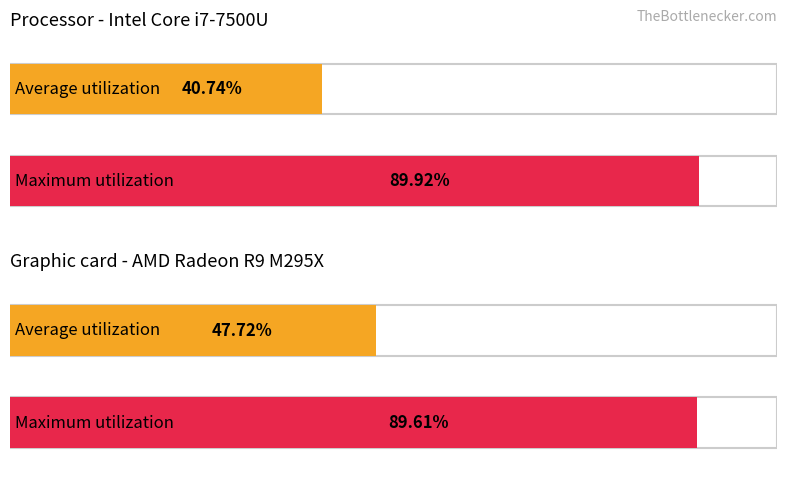

The value of Maximum utilization at 453 is 335. True or false?

False